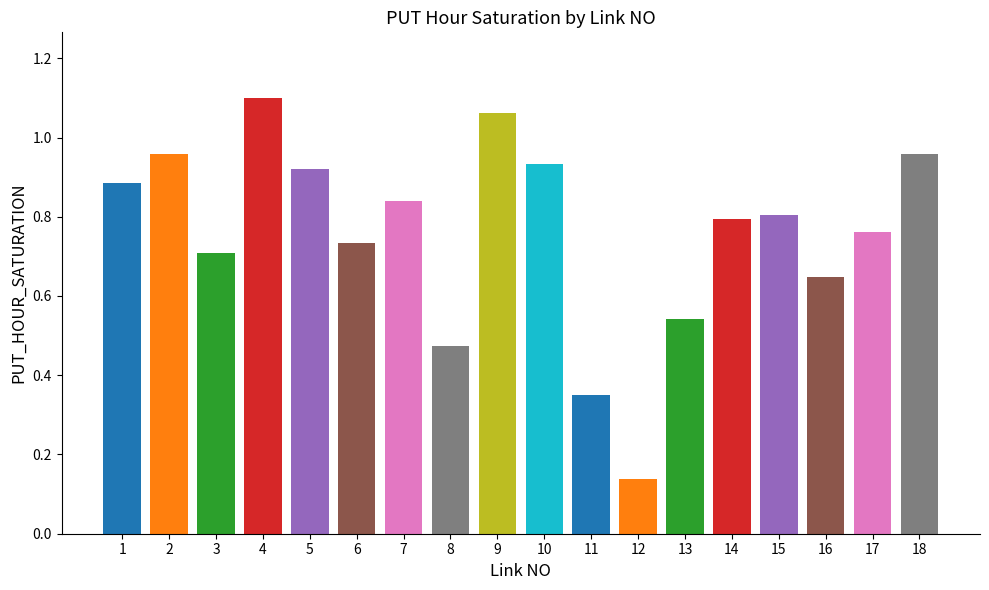

The value at 6 is 0.4. True or false?

False